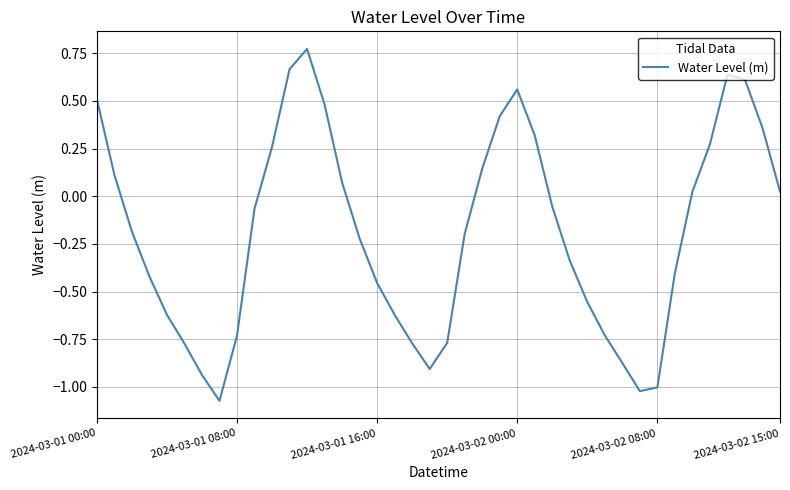

What is the difference between the maximum and minimum values?

1.8